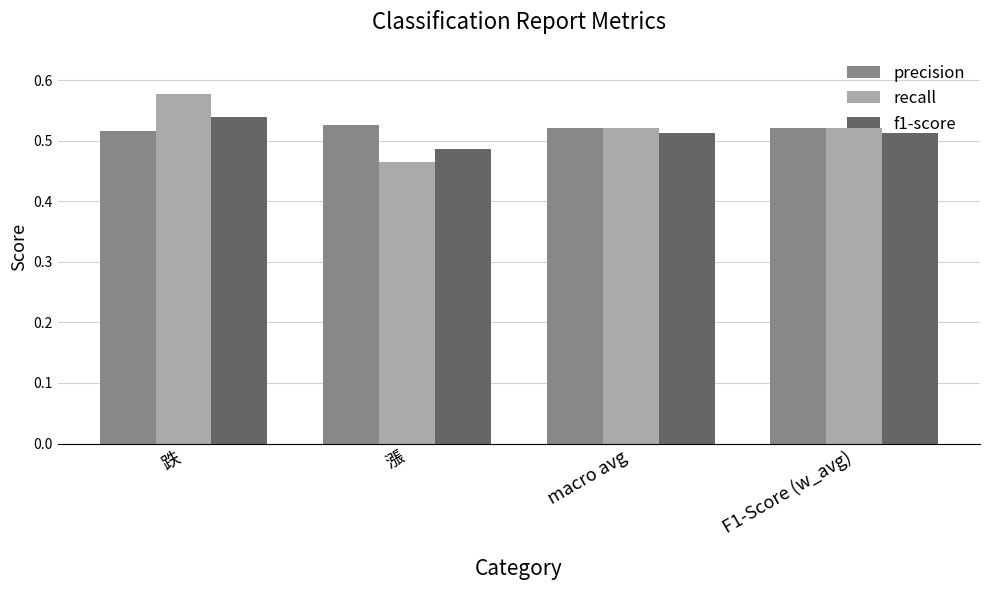

What is the total value across all series at F1-Score (w_avg)?

1.6